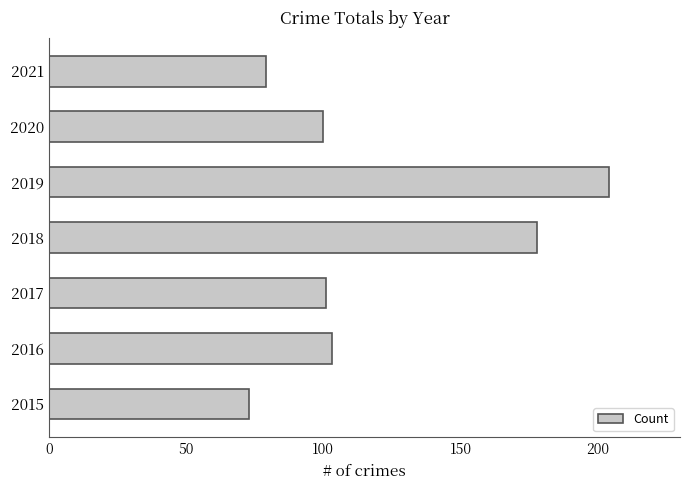

How many series are shown in this chart?

1